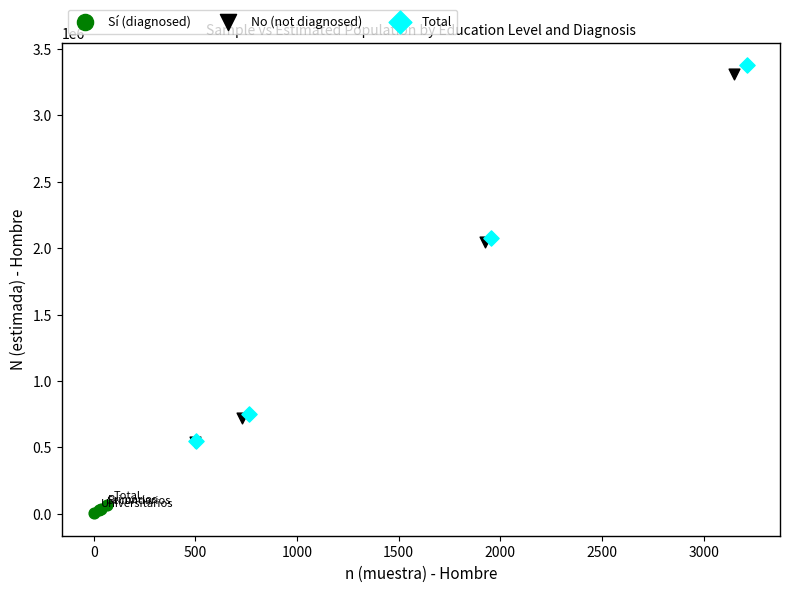

What are all the series names shown in the legend?

Sí (diagnosed), No (not diagnosed), Total